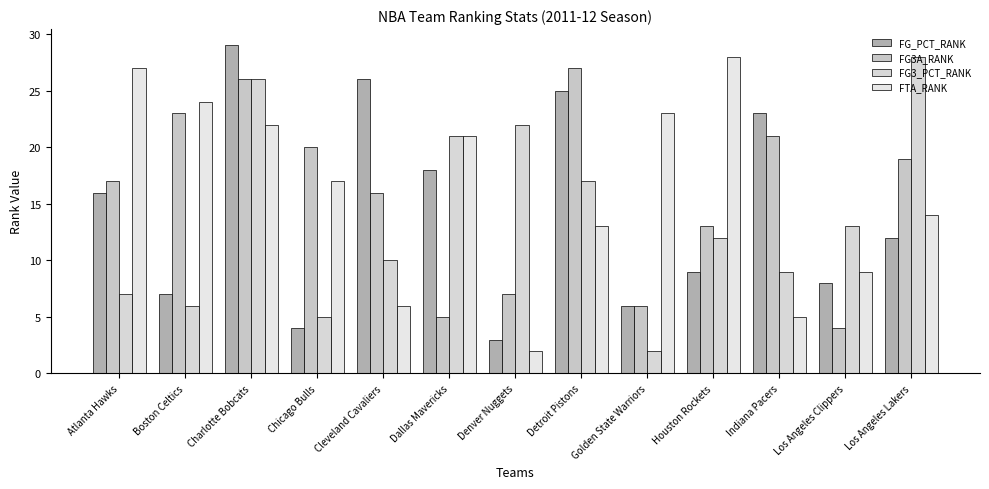

Is it true that FTA_RANK equals 10 at Atlanta Hawks?

False